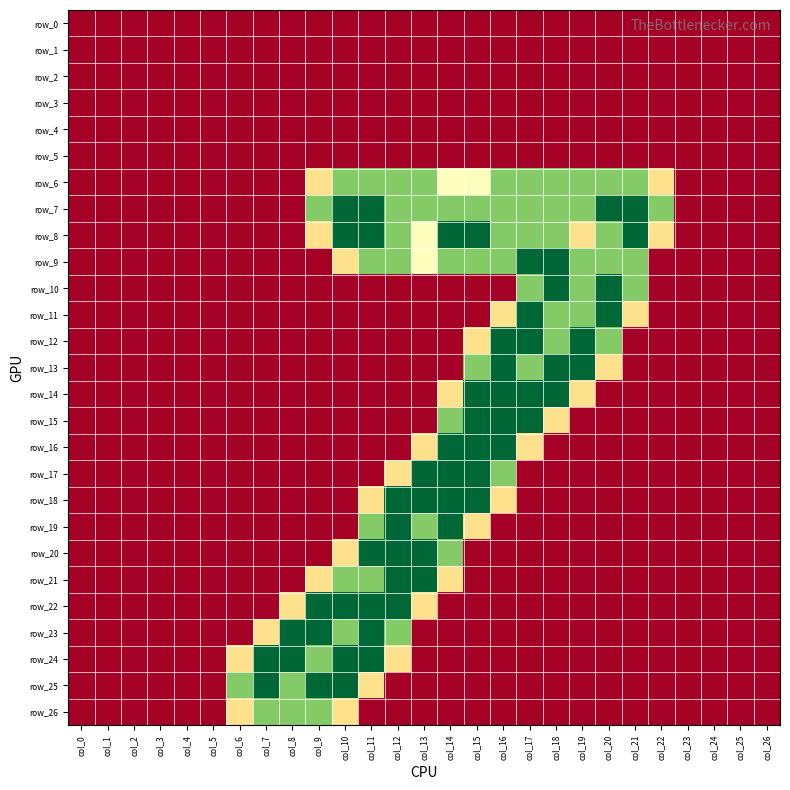

The row_16 series shows 0.0 at col_9. True or false?

True